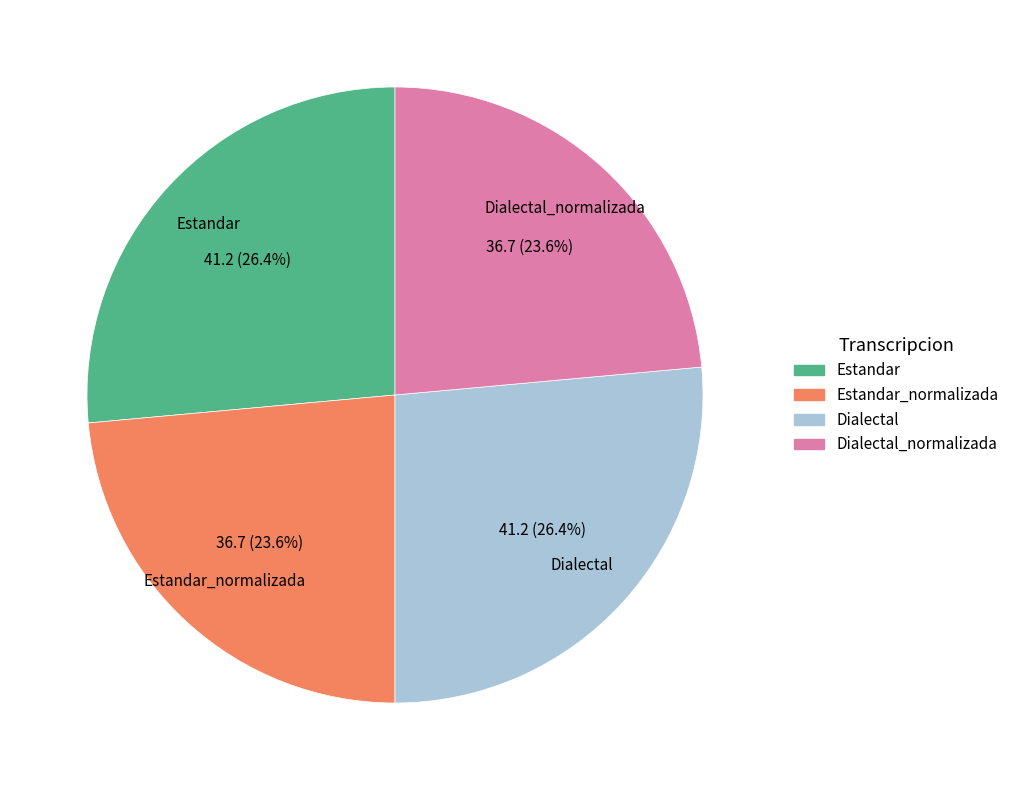

To the nearest percent, what portion does Estandar_normalizada represent?

24%